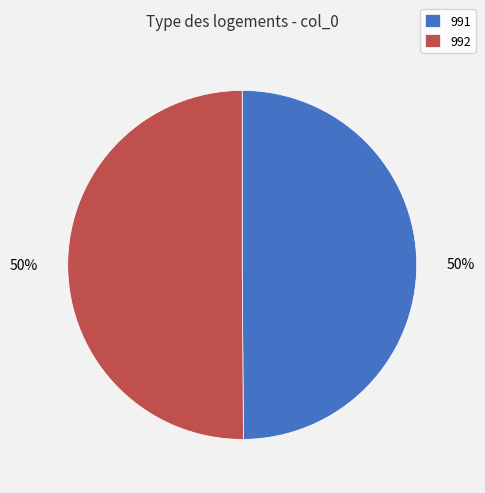

Combined, do 991 and 992 account for over 50%?

Yes